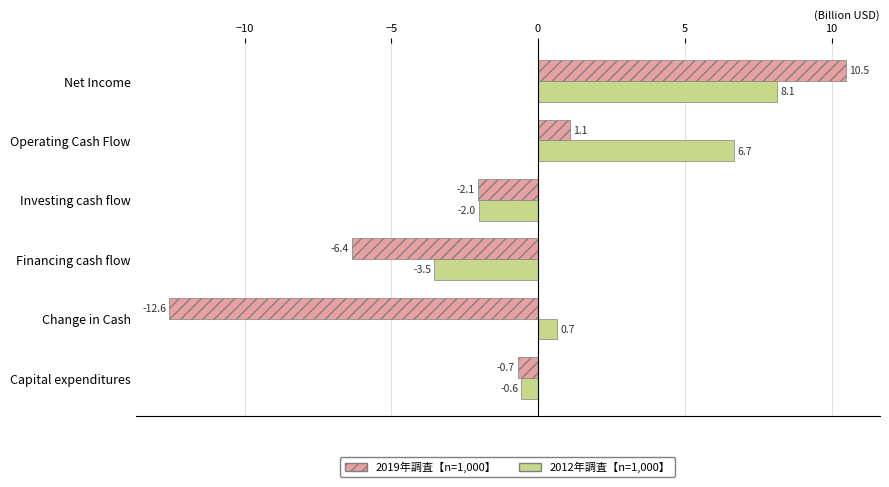

What is the total value across all series at Financing cash flow?

-9.9